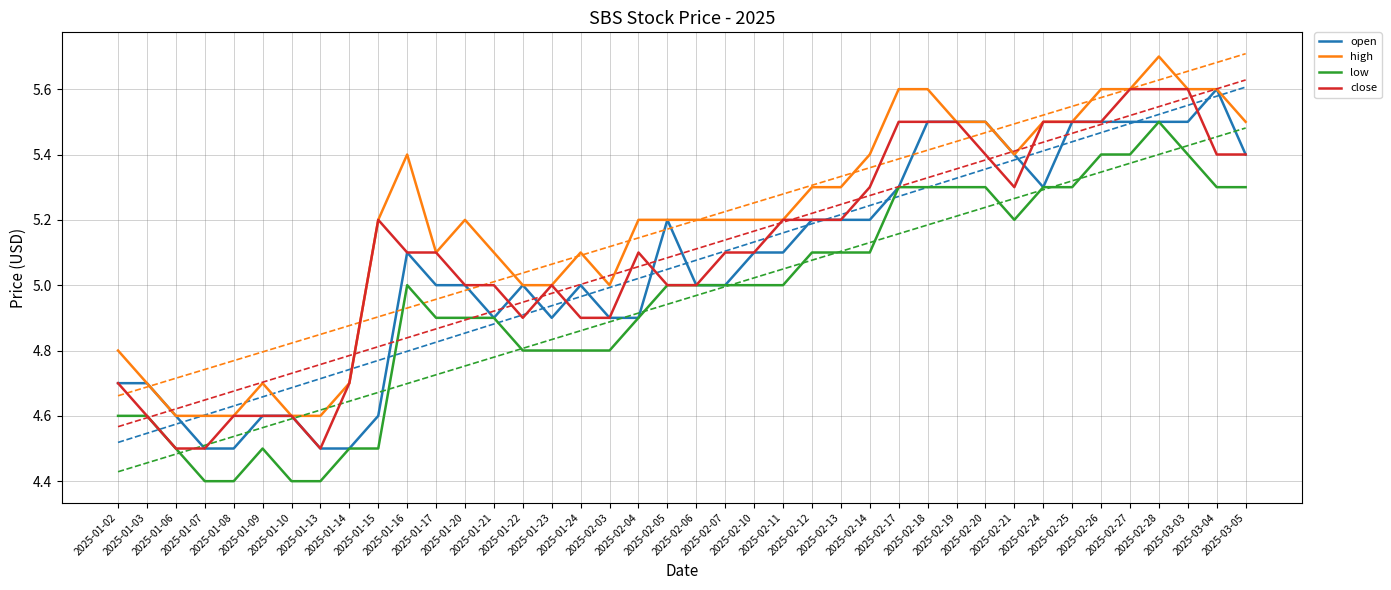

True or false: low and open intersect in this chart.

False